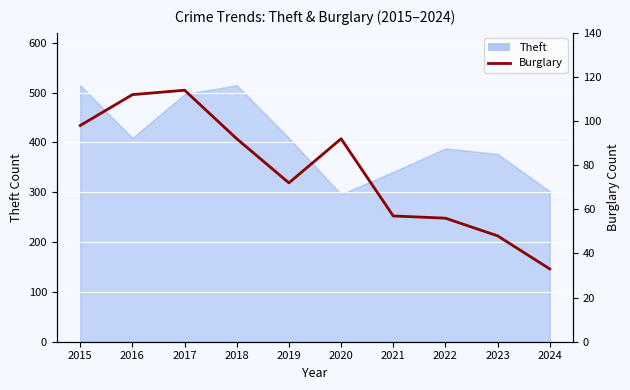

What is the minimum value shown in the chart?

33